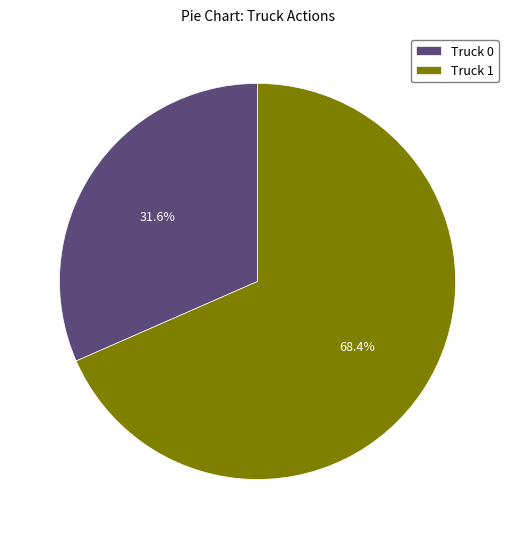

Which has a higher value, Truck 1 or Truck 0?

Truck 1